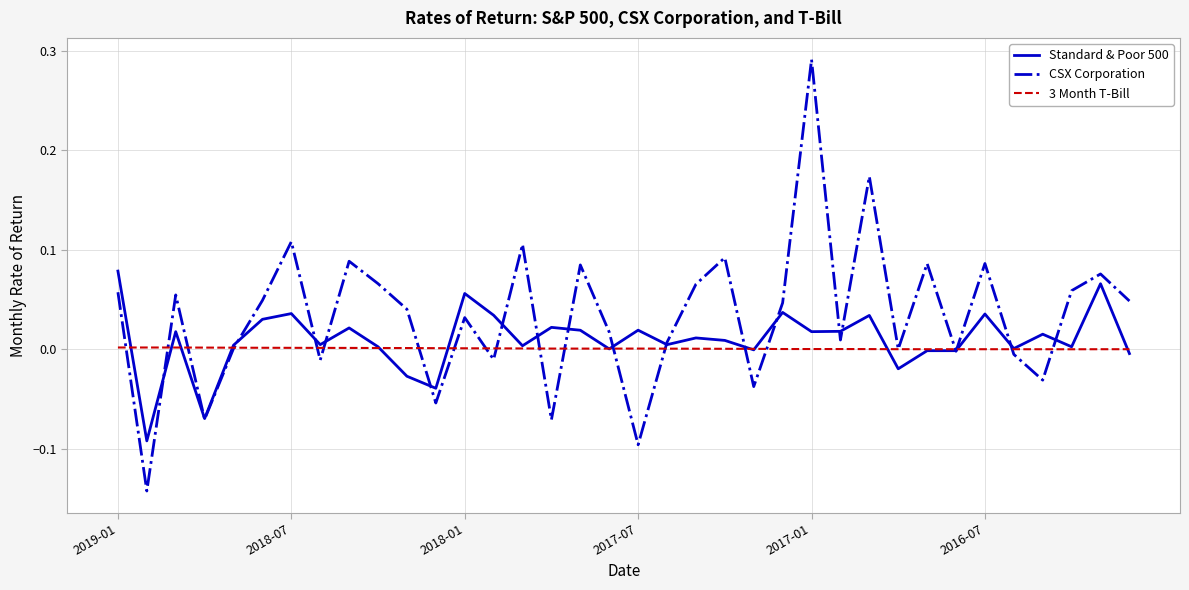

List the series in order of their peak value, highest first.

CSX Corporation, Standard & Poor 500, 3 Month T-Bill